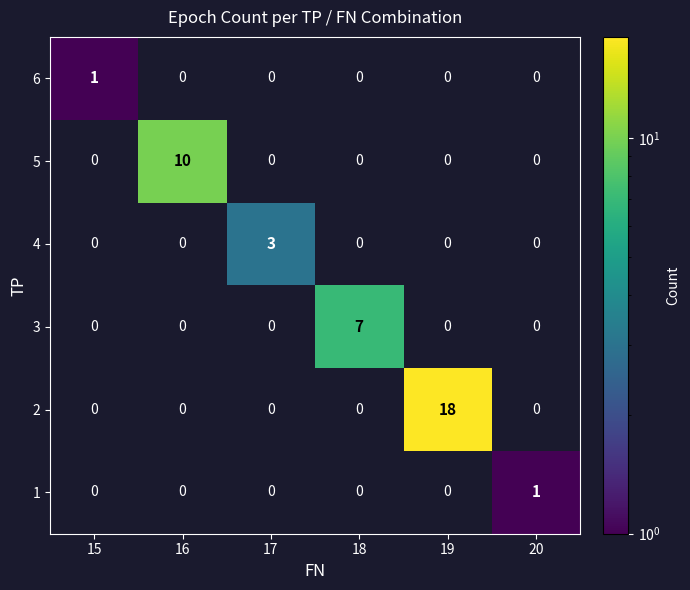

How many 6 values are between 0 and 1?

6